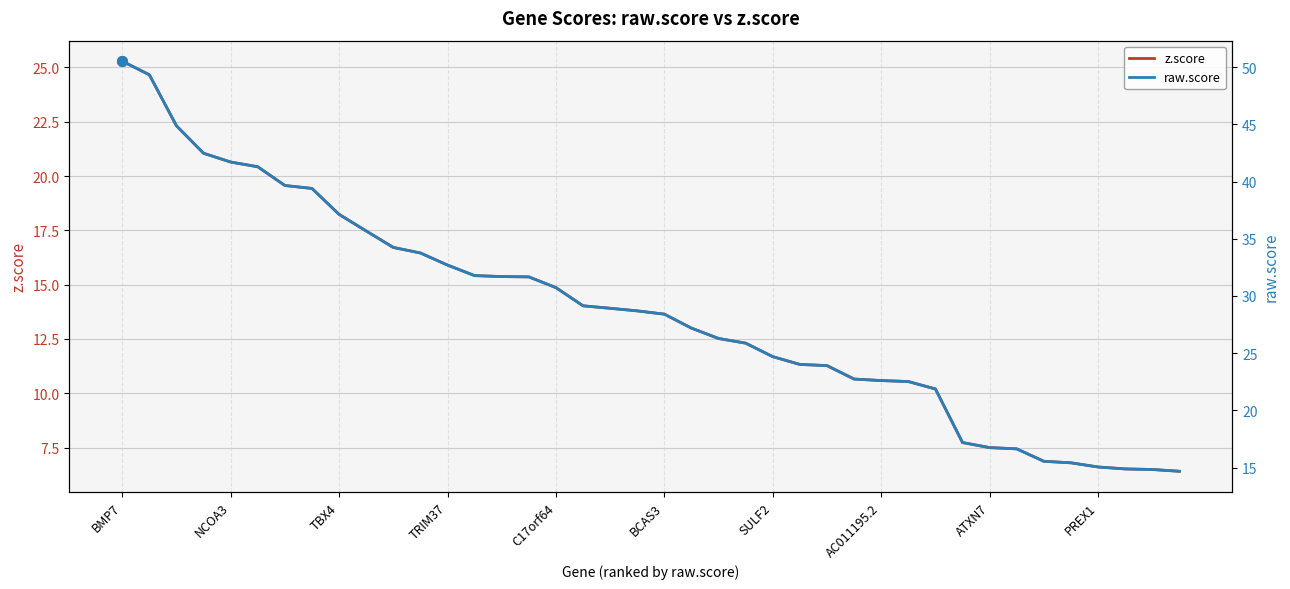

Reading left to right, extract all data points from this chart.

z.score: 25.3	24.7	22.3	21.0	20.6	20.4	19.6	19.4	18.2	17.5	16.7	16.5	15.9	15.4	15.4	15.4	14.9	14.0	13.9	13.8	13.6	13.0	12.5	12.3	11.7	11.3	11.3	10.7	10.6	10.5	10.2	7.7	7.5	7.4	6.9	6.8	6.6	6.5	6.5	6.4
raw.score: 50.5	49.3	44.9	42.5	41.7	41.3	39.7	39.4	37.1	35.7	34.2	33.8	32.7	31.8	31.7	31.7	30.7	29.1	28.9	28.7	28.4	27.2	26.3	25.9	24.7	24.0	23.9	22.7	22.6	22.5	21.9	17.2	16.7	16.6	15.6	15.4	15.1	14.9	14.8	14.7